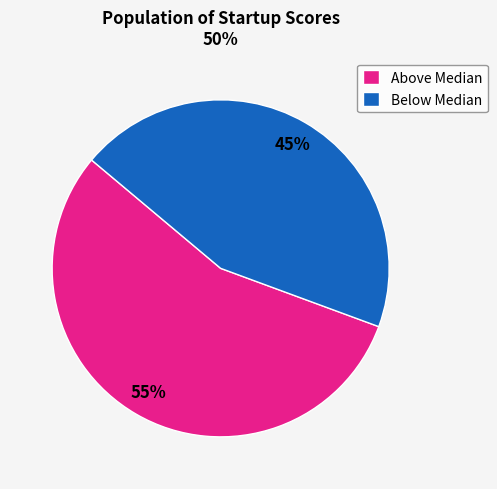

How many slices are in this pie chart?

2